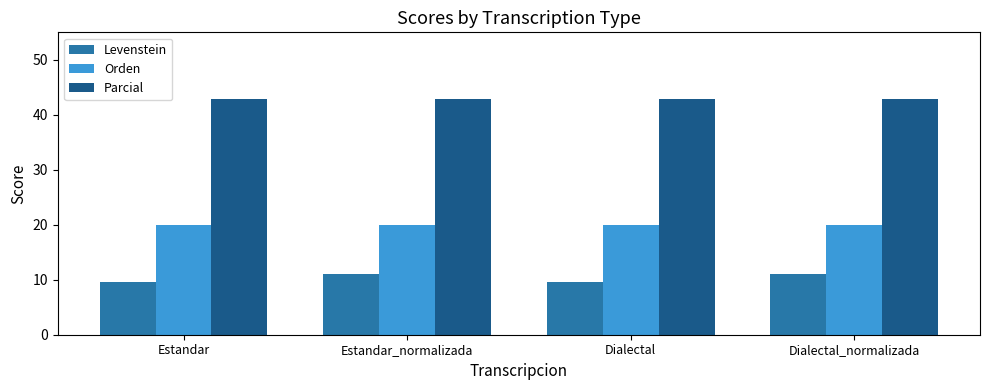

What is the sum of the Levenstein values at Dialectal and Estandar?

19.0